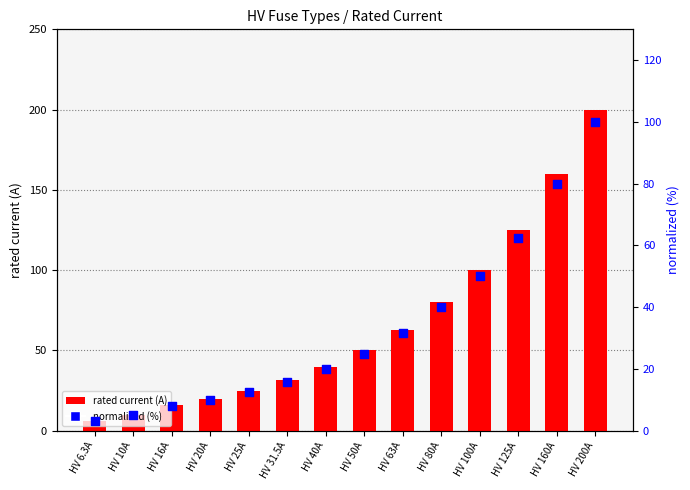

At how many categories does at least one series exceed 48?

7